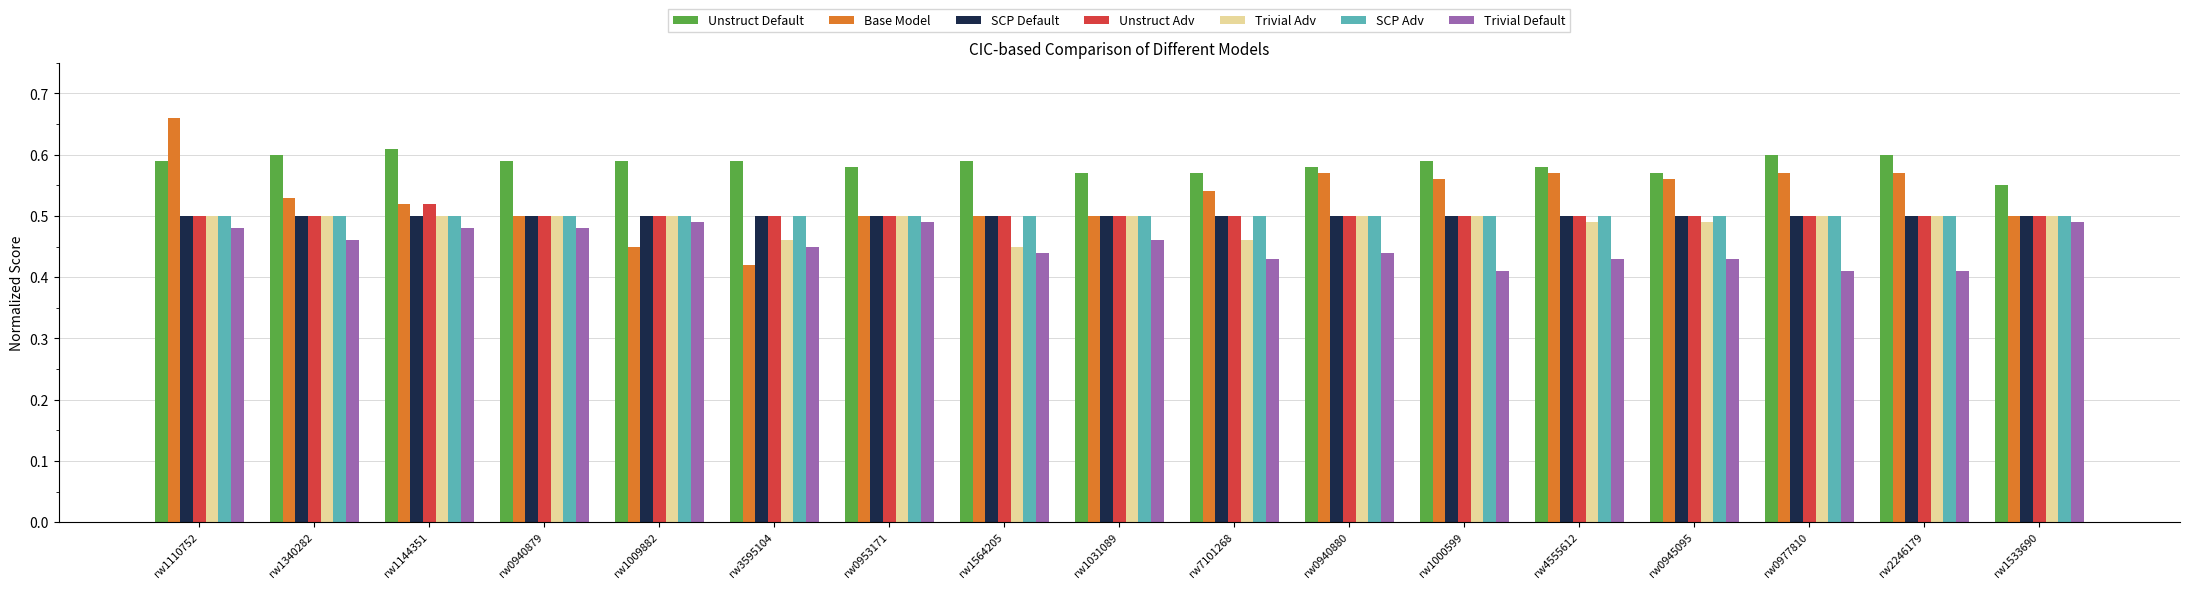

What position from the right is rw0977810?

3